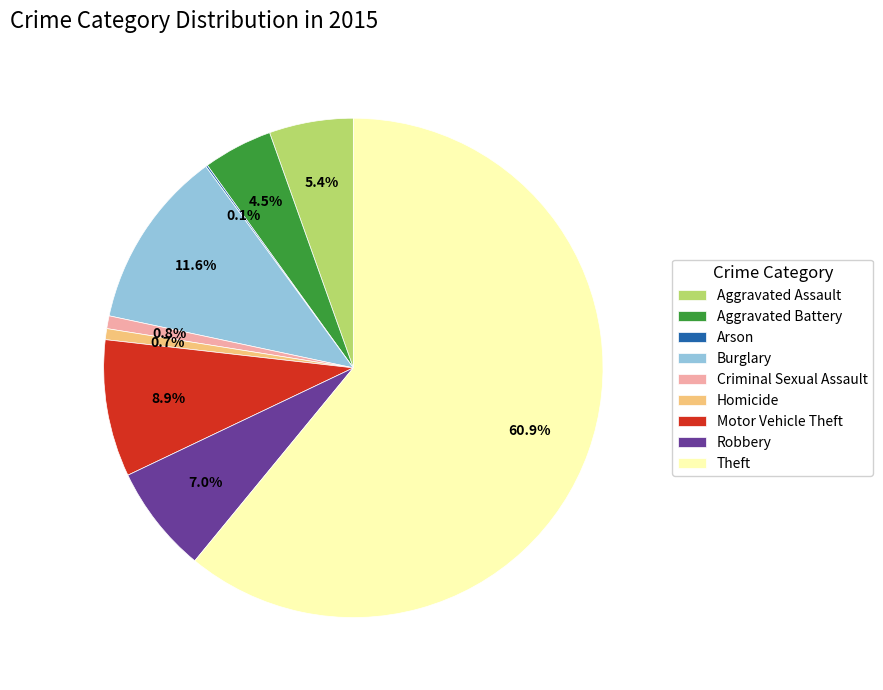

The Burglary slice represents 12% of the pie. True or false?

True